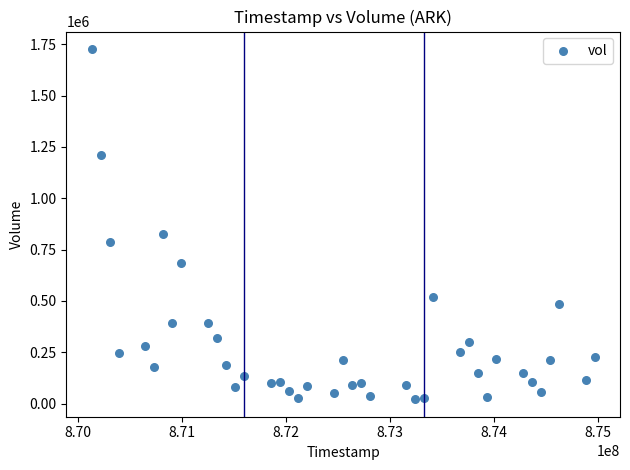

What is the range of X values (max minus min)?

4838400